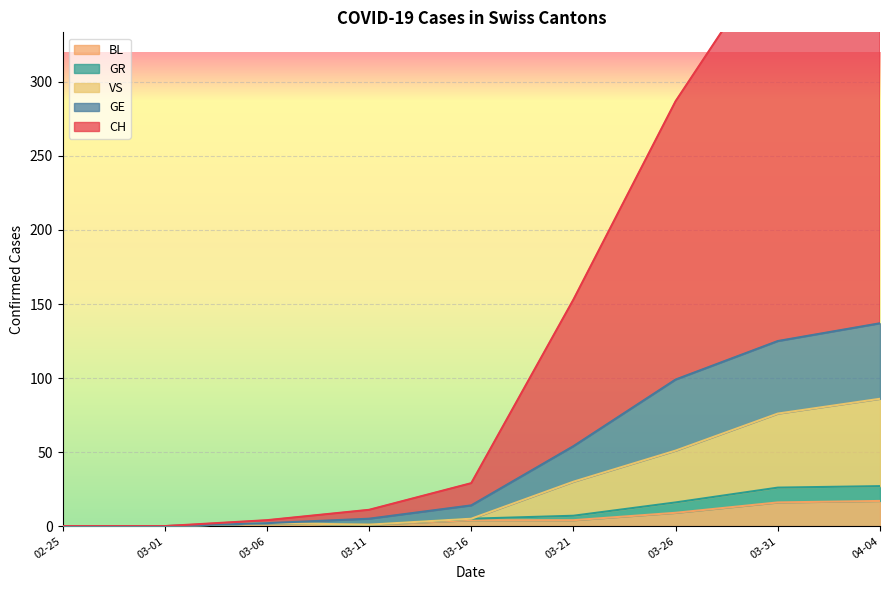

At how many categories does at least one series exceed 17?

5